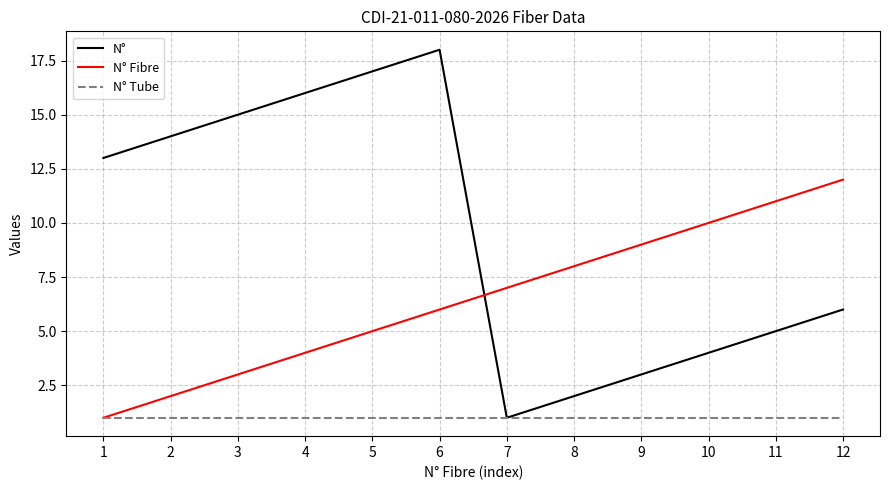

The value of N° Fibre at 4 is 4. True or false?

True